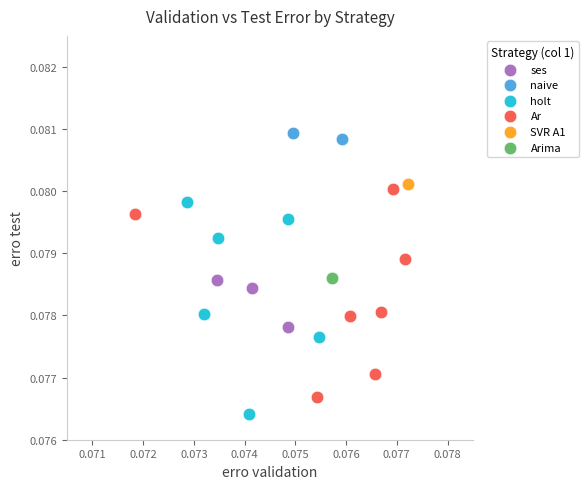

What are all the series names shown in the legend?

ses, naive, holt, Ar, SVR A1, Arima